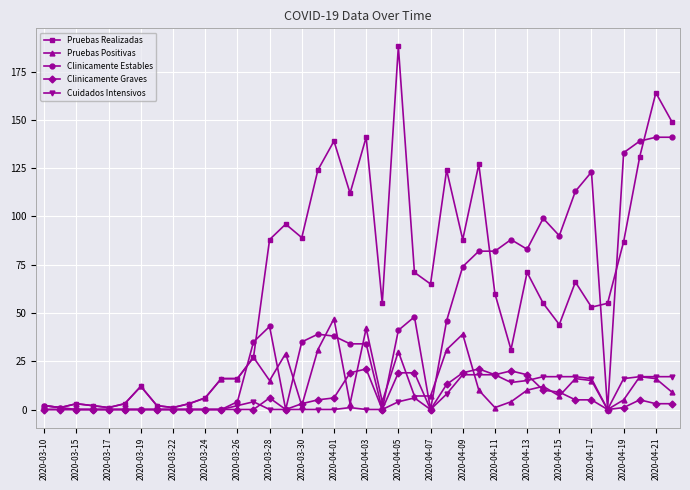

True or false: Clinicamente Graves has more than 1 interior local peaks.

True